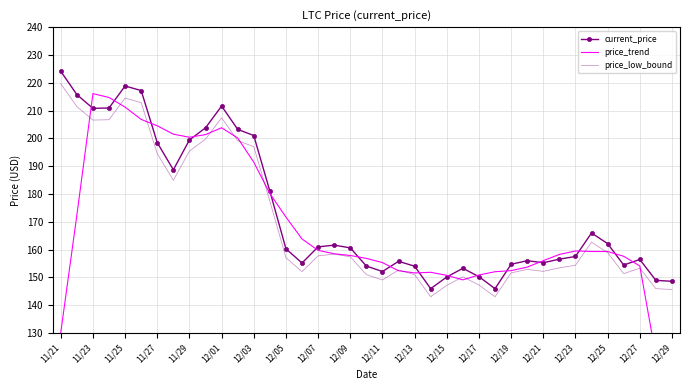

True or false: current_price and price_low_bound cross at least once.

False